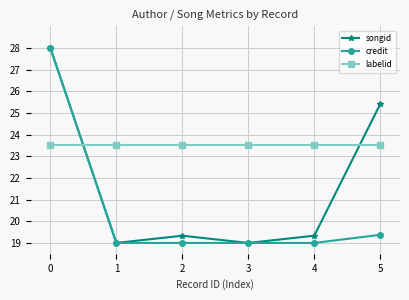

True or false: songid and labelid intersect in this chart.

True